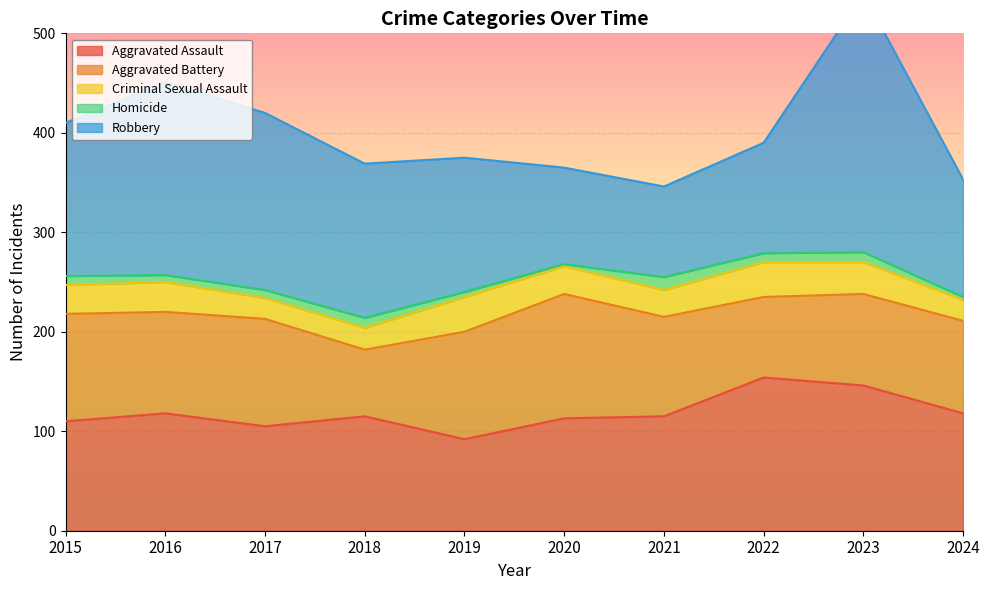

What is the lowest value of the Robbery series?

91